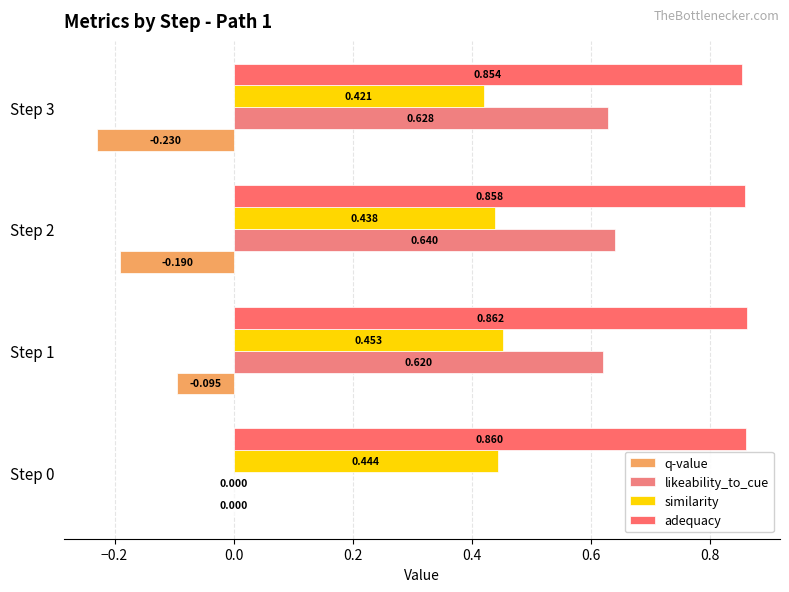

Which series has the largest range (max minus min)?

likeability_to_cue